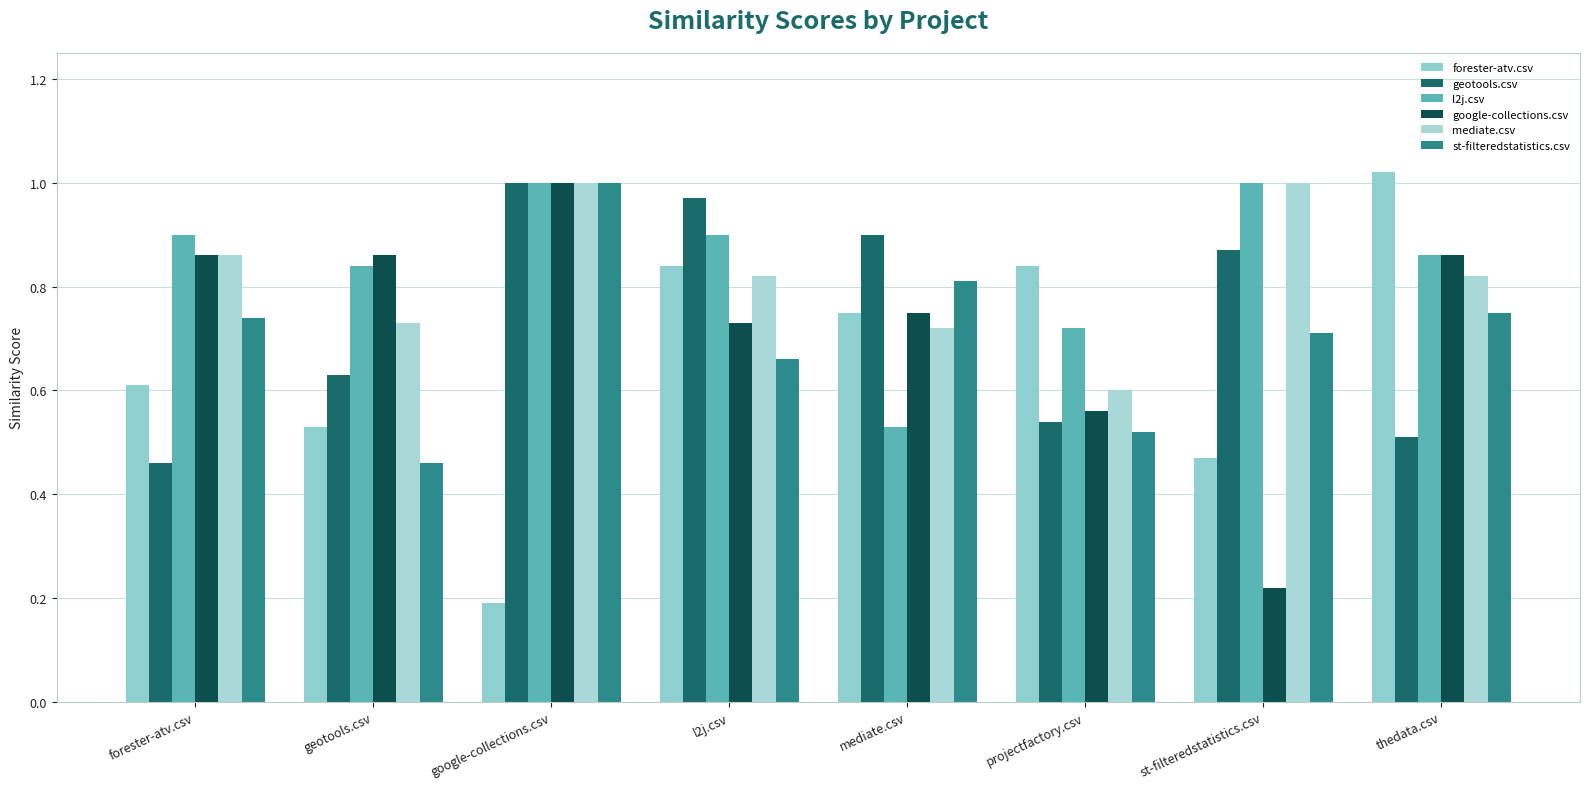

At which category is the sum across all series the highest?

google-collections.csv